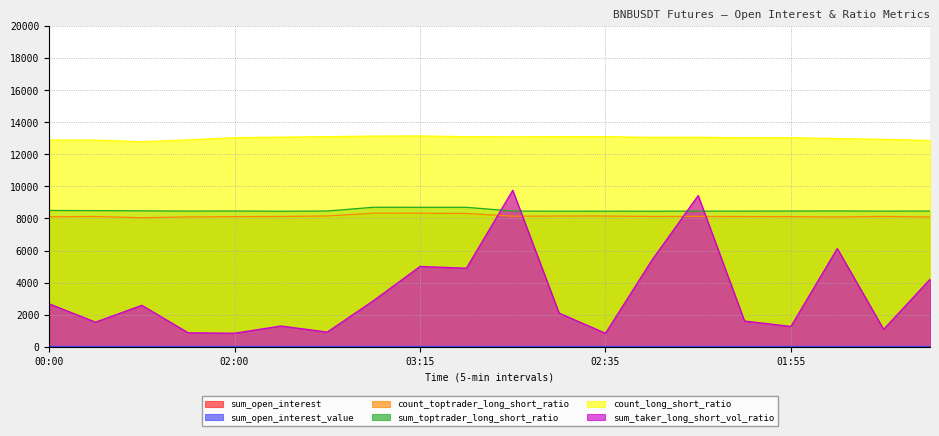

True or false: sum_open_interest and count_long_short_ratio intersect in this chart.

False